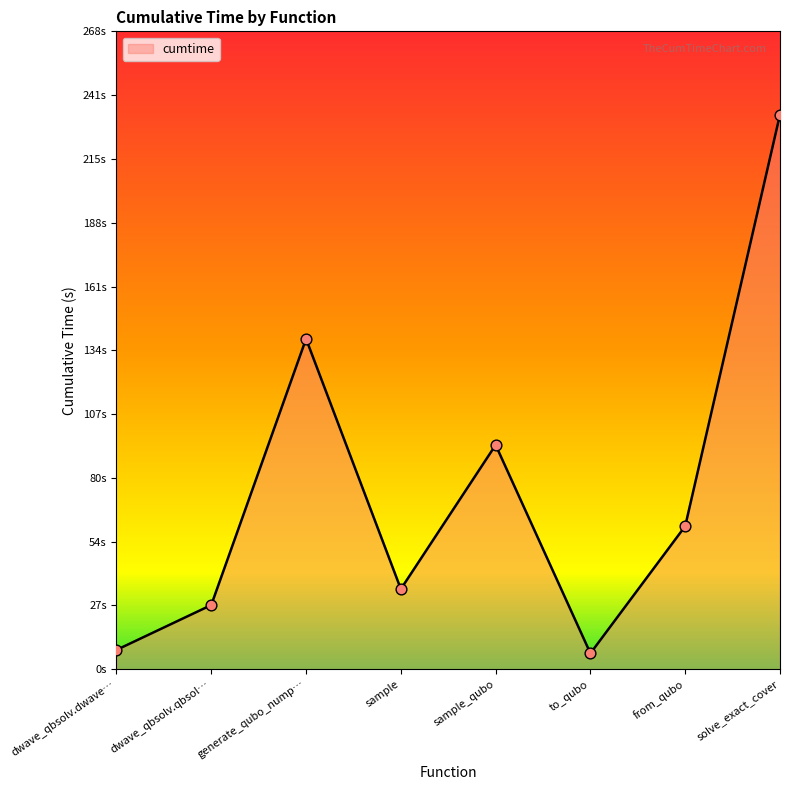

Between sample_qubo and from_qubo, which is larger?

sample_qubo